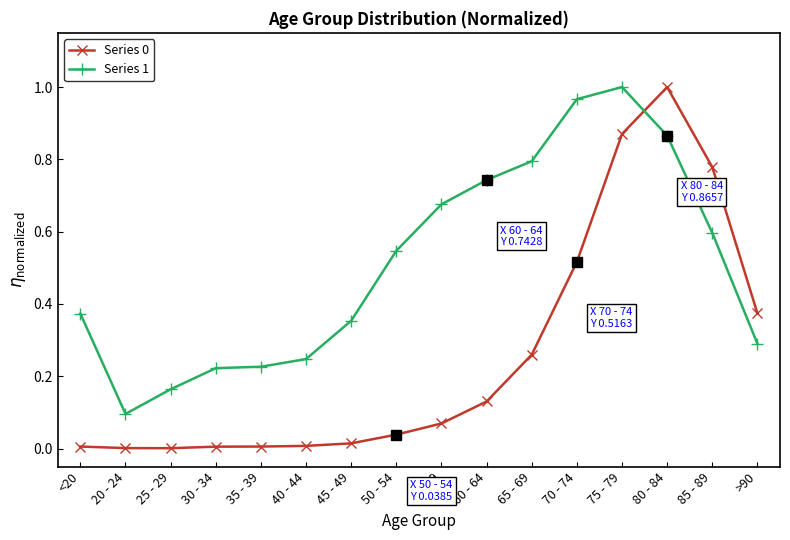

What is the sum of all Series 1 values?

8.2